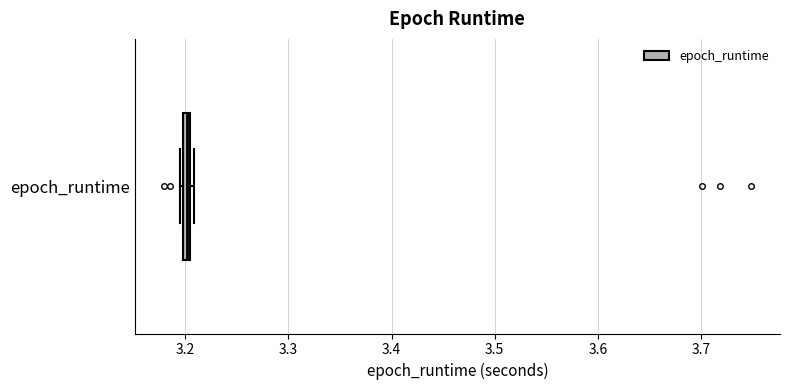

Where is the left edge of the box for epoch_runtime on the x-axis? The values are not printed on the chart, so give them approximately, as read against the axis.

3.20